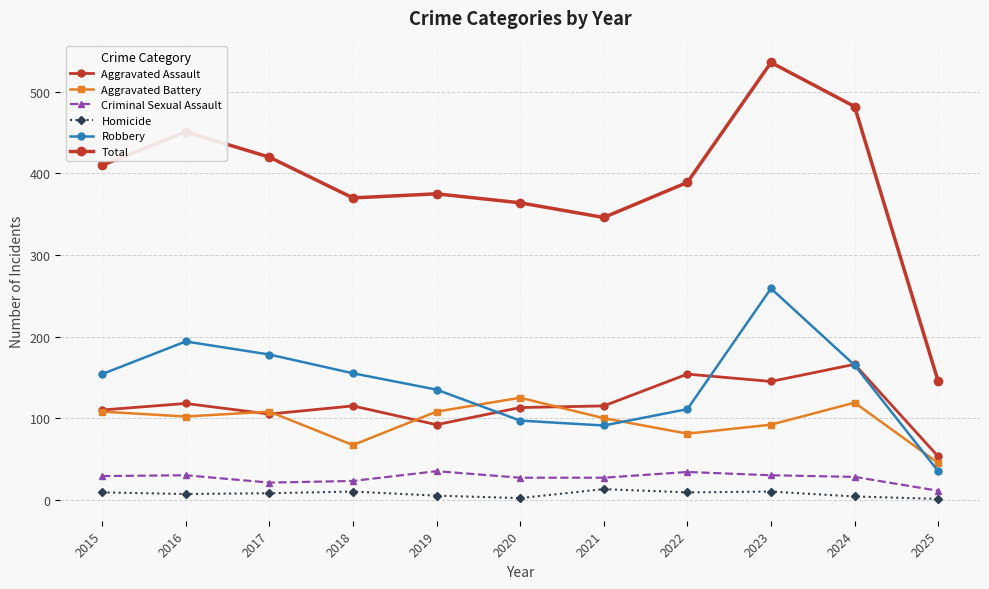

True or false: Homicide and Aggravated Battery intersect in this chart.

False